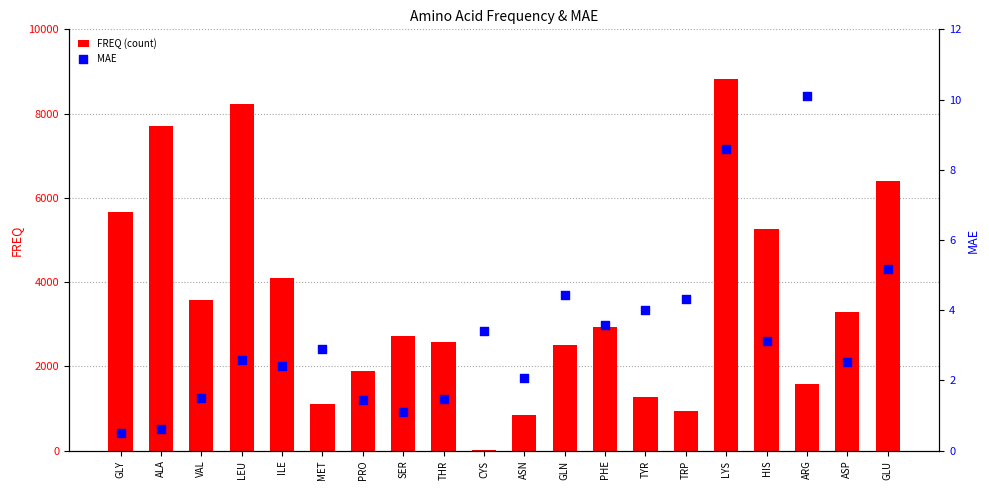

At which category is the sum across all series the highest?

LYS